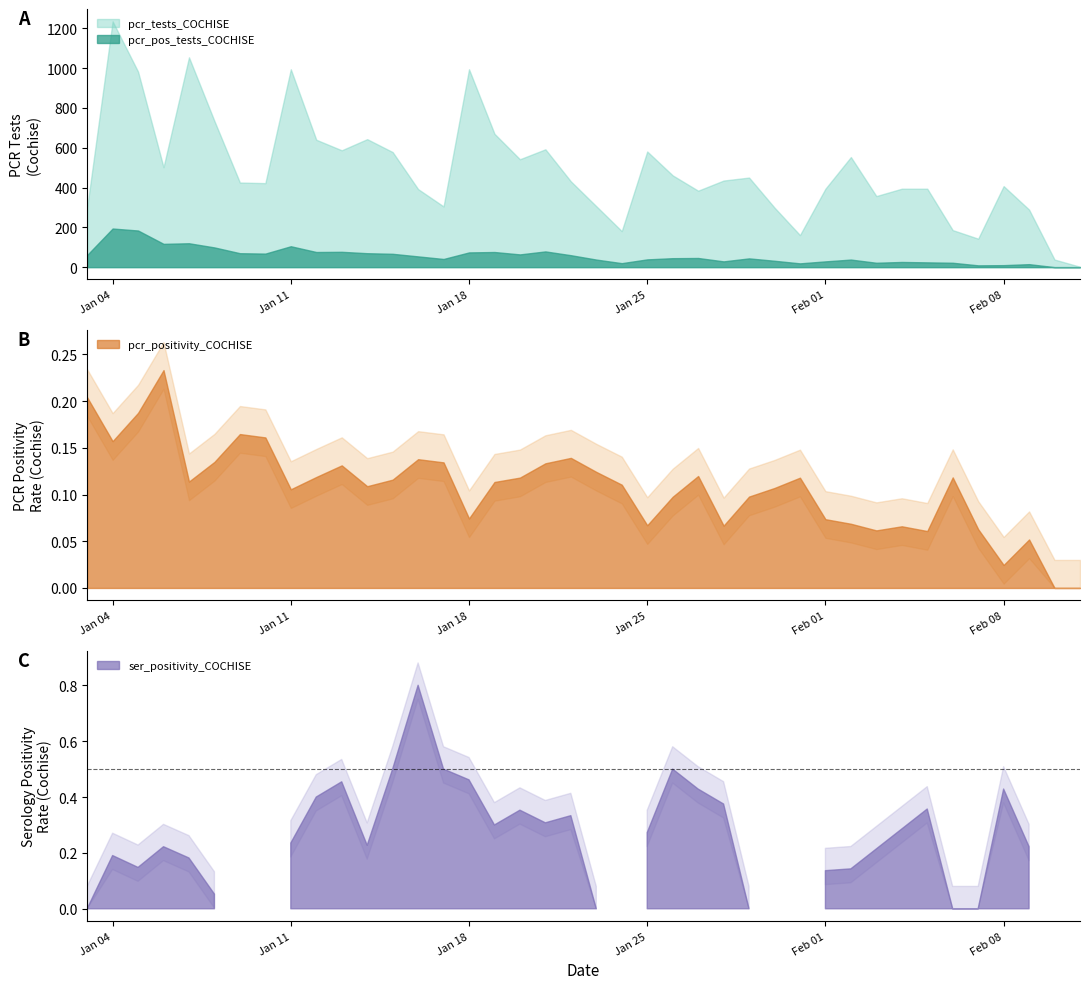

Does the chart display data point markers on the line(s)?

No